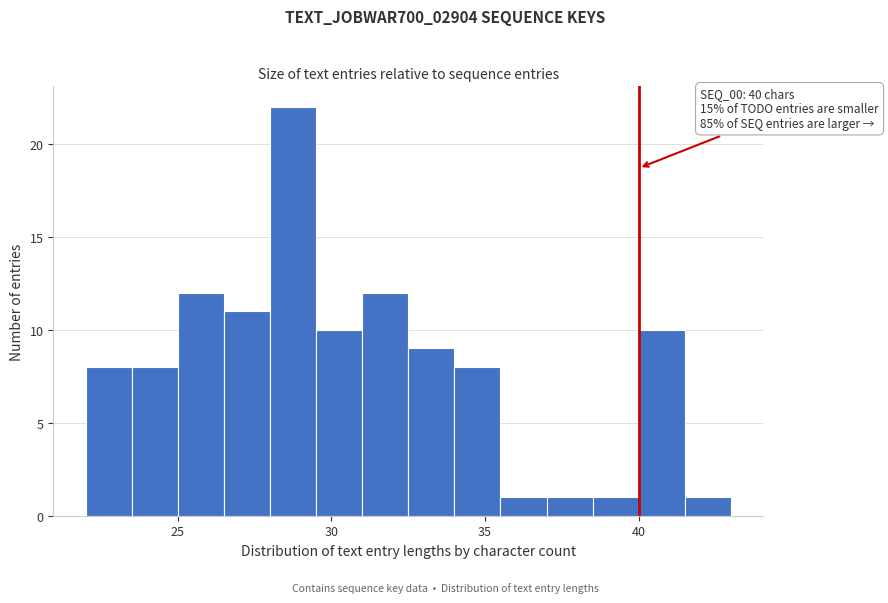

Around what value on the x-axis is the tallest bar? Give the approximate position of its centre, as read against the axis.

29.0